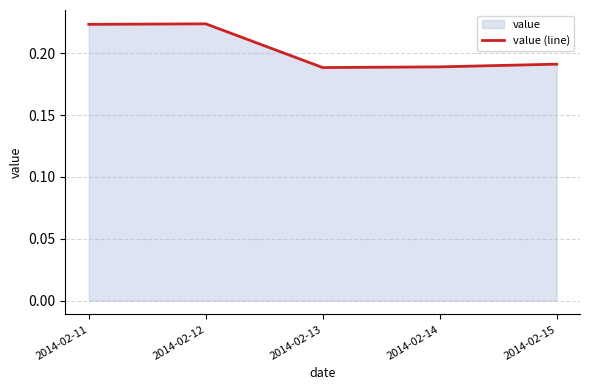

How many interior local peaks (higher than both neighbors) does the data have?

1